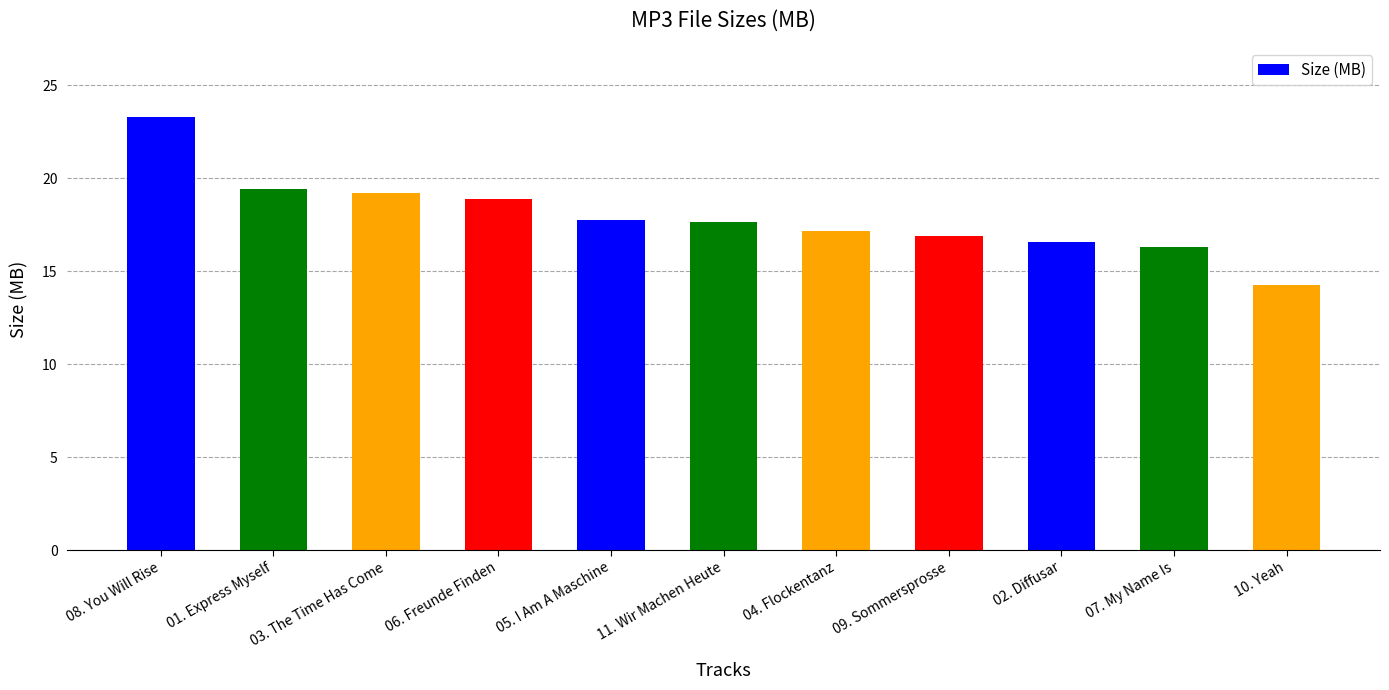

Which category has the highest value across all series?

08. You Will Rise